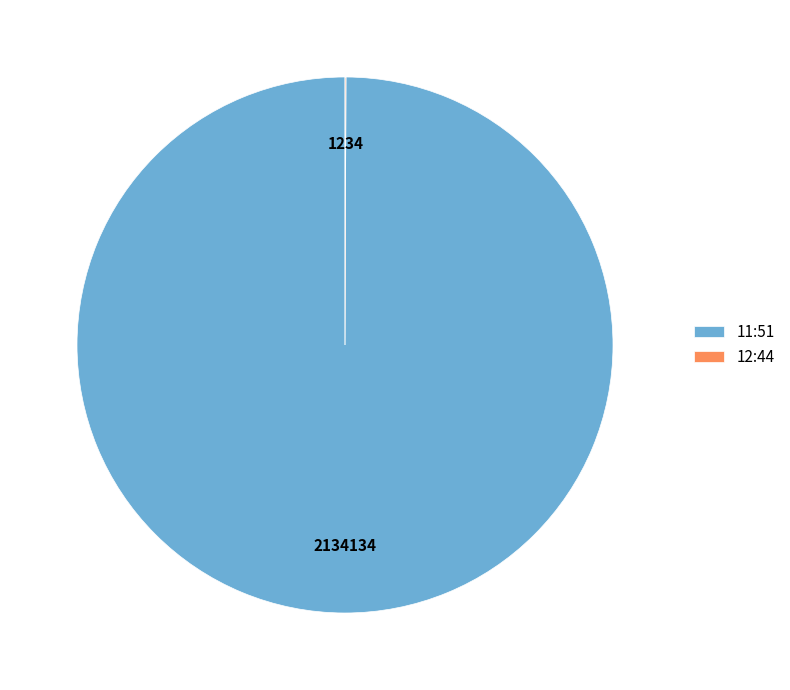

True or false: 11:51 accounts for 86% of the total.

False